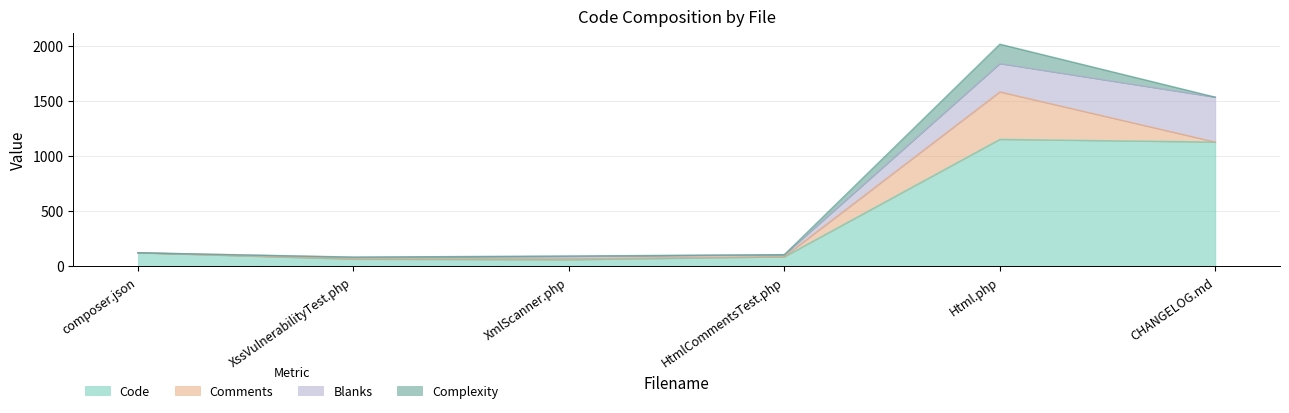

What is the average value of the Code series?

433